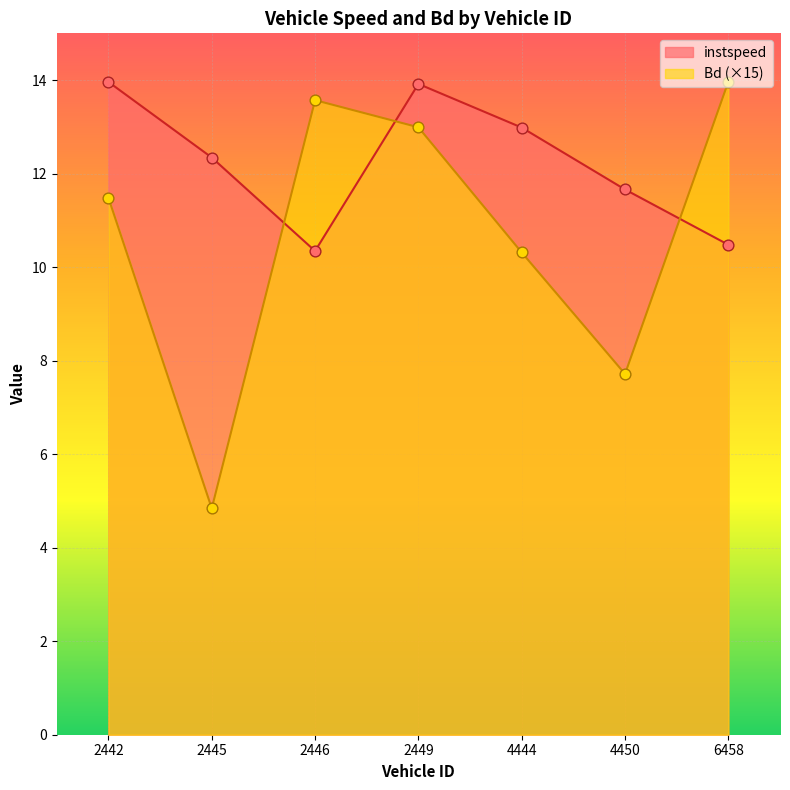

What is the total value across all series at 2445?

17.2